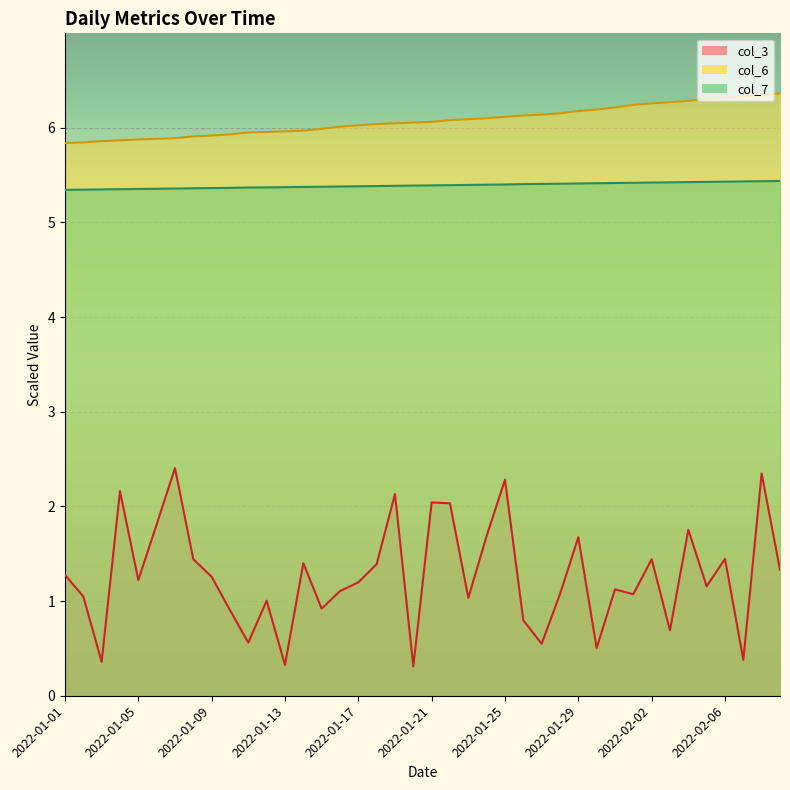

At how many categories does at least one series exceed 4?

40